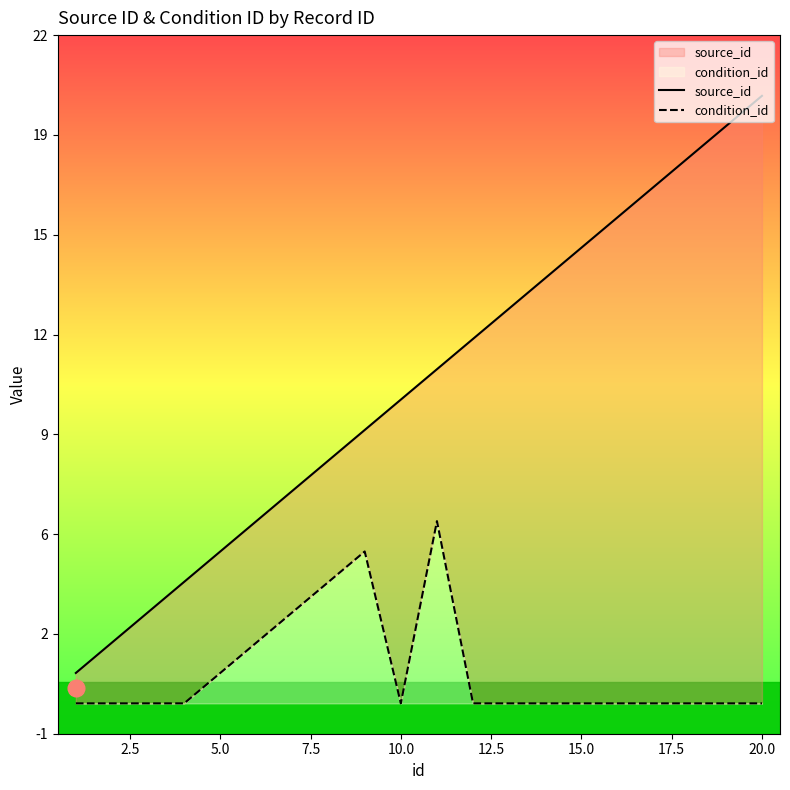

In condition_id, how many points are lower than both neighbors (excluding endpoints)?

1